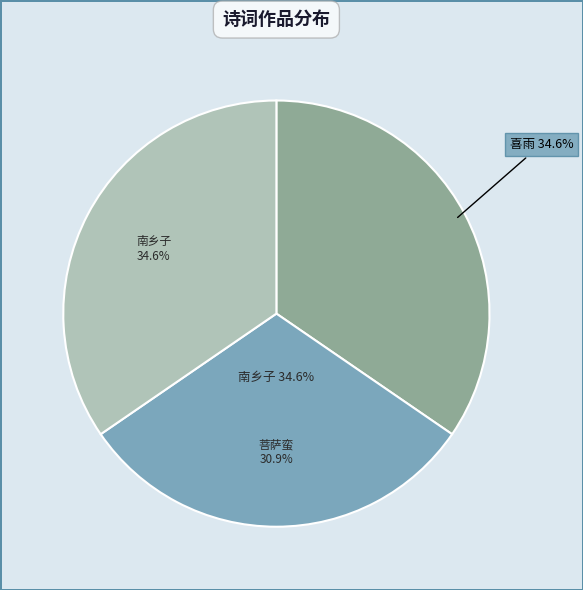

How many segments does this pie chart have?

3